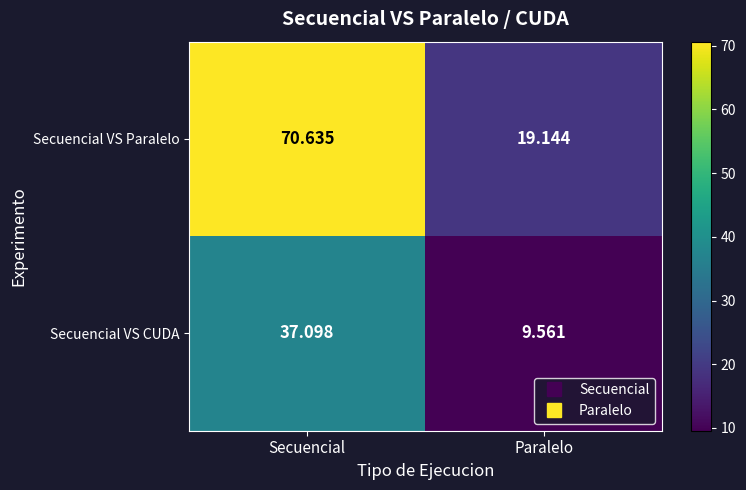

Which series has the widest spread of values?

Secuencial VS Paralelo